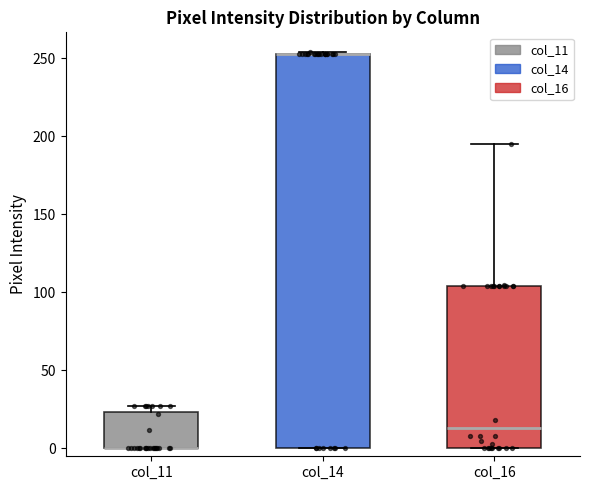

Reading left to right, read every box against the y-axis: the position of its median line, the range the box covers, and the ends of its whiskers. The values are not printed on the chart, so give them approximately, as read against the axis.

col_11: median 0 (drawn on the box's lower edge), box 0 to 25, whiskers 0 to 25 (just above the box's upper edge)
col_14: median 255 (drawn on the box's upper edge), box 0 to 255, whiskers 0 to 255
col_16: median 15, box 0 to 105, whiskers 0 to 195